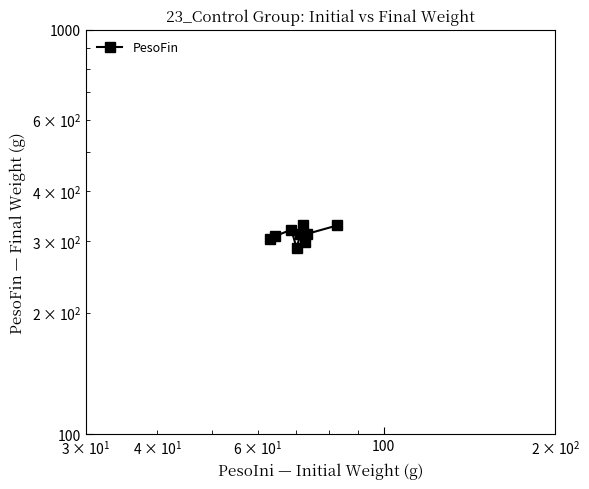

What is the difference between the maximum and minimum values?

41.7